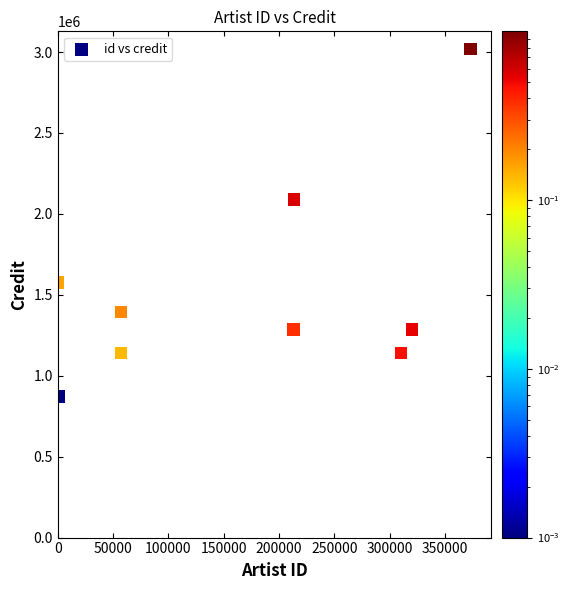

What Y value in the scatter plot is closest to 1945620?

2088096